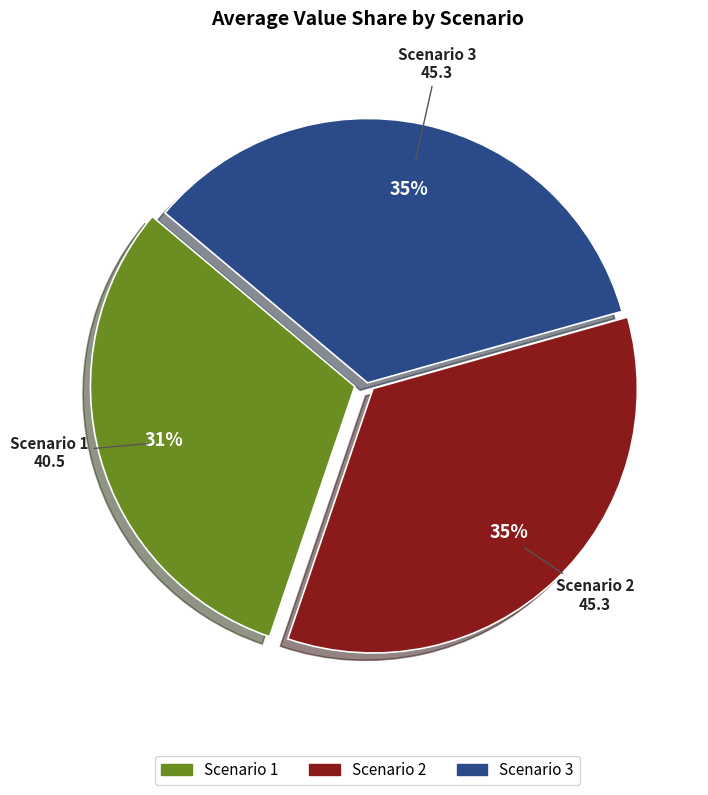

Is Scenario 3 the majority of the pie?

No